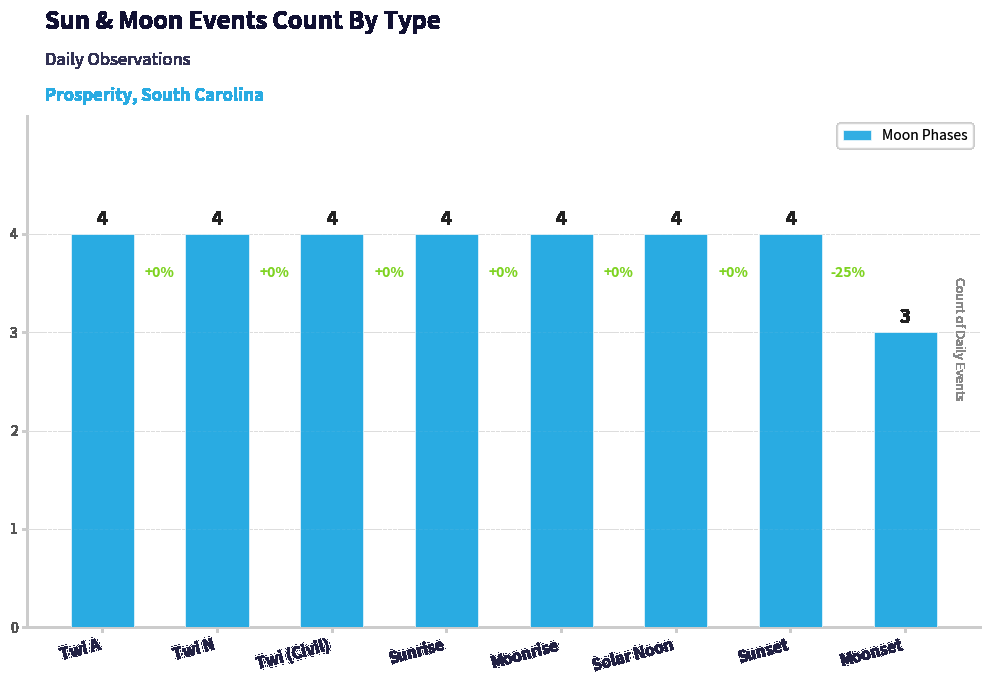

Approximately how many times larger is the value at Twi N compared to Moonset?

1.3